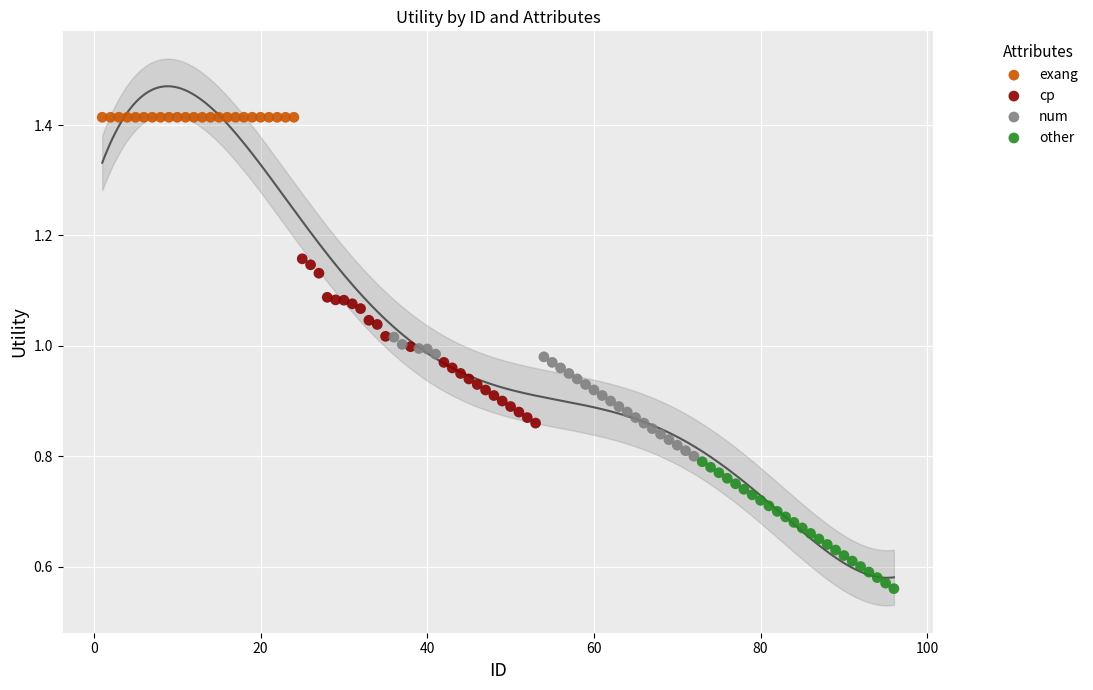

What are all the series names shown in the legend?

exang, cp, num, other